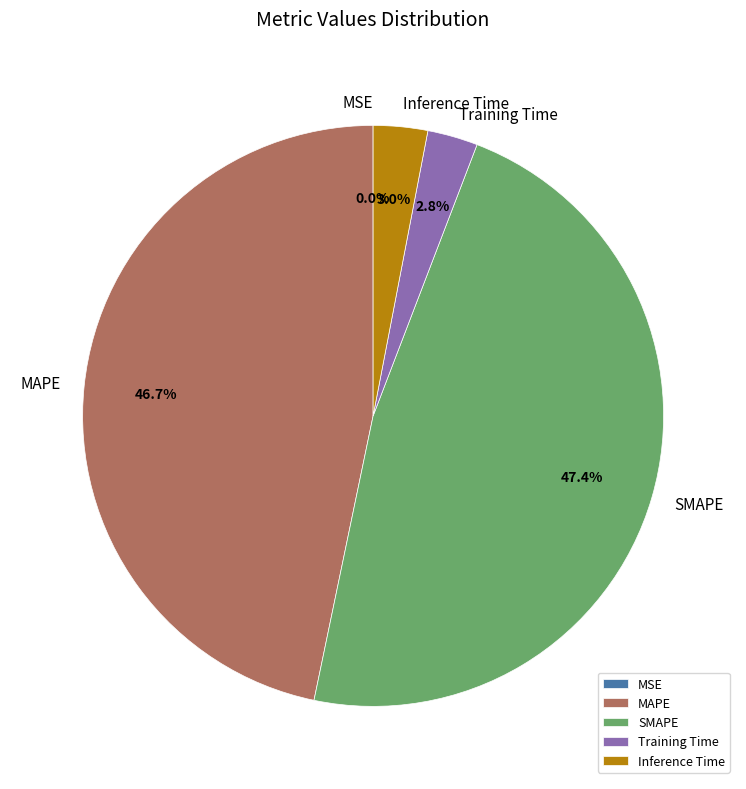

What is the largest slice in the pie chart?

SMAPE